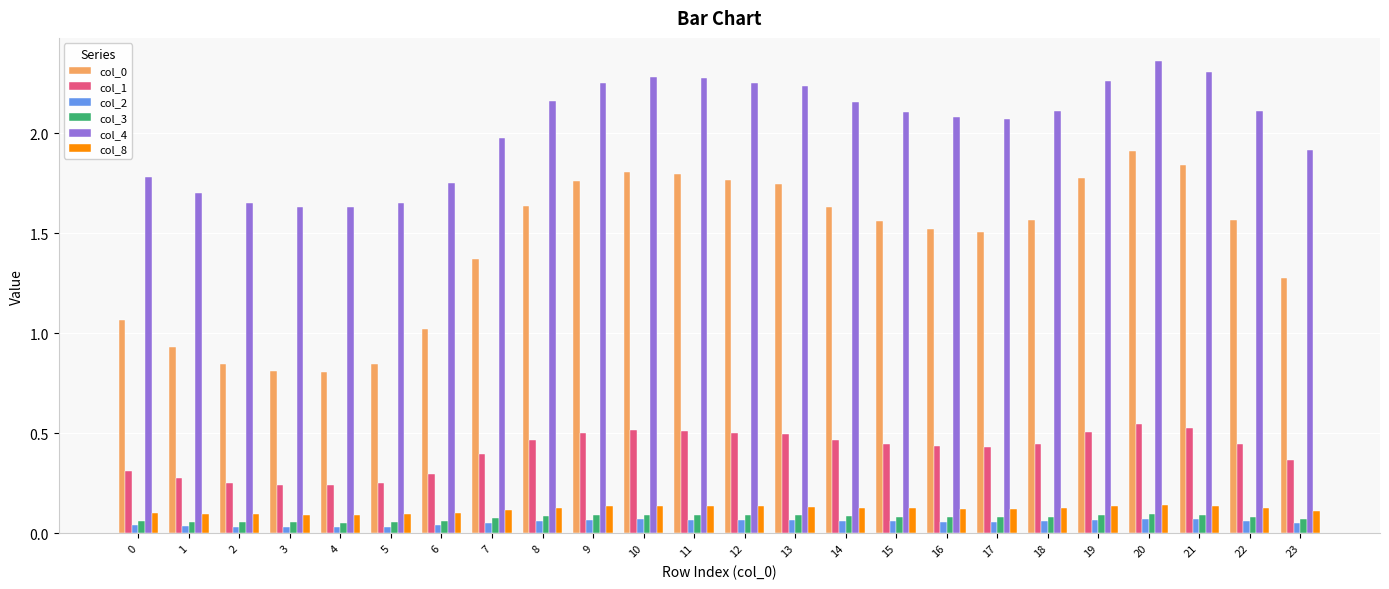

Count the col_1 values in the range 0 to 1.

24